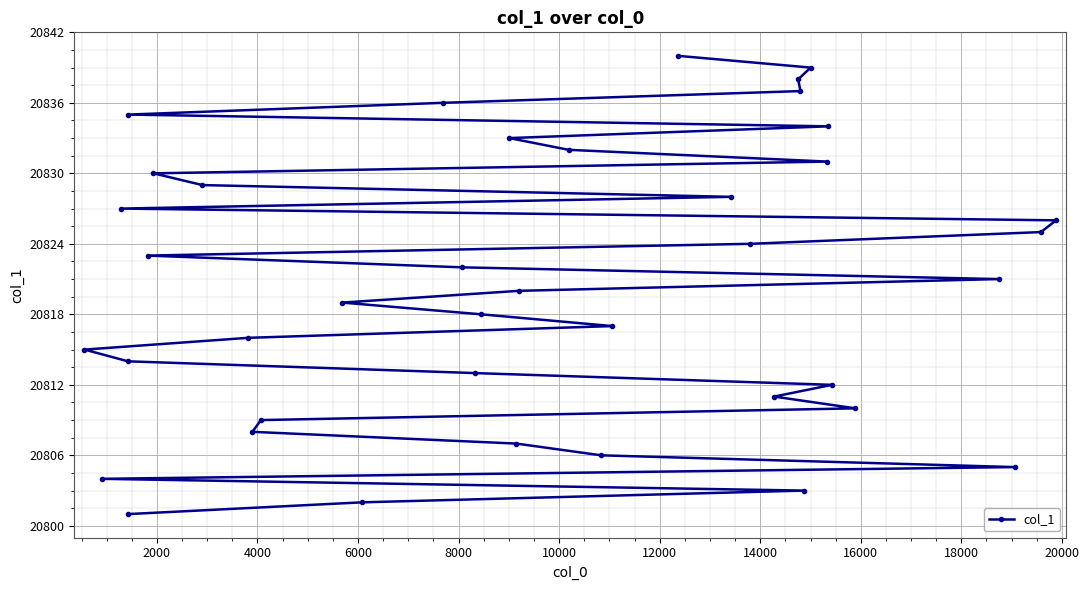

What is the value of the 7th point from the left?

20823